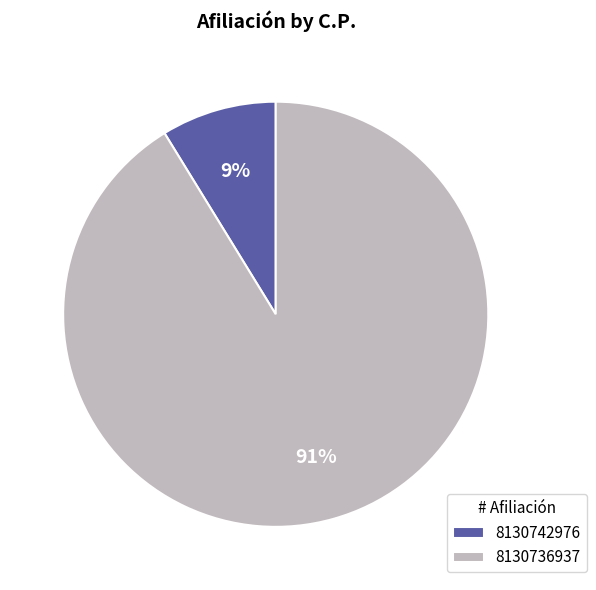

Which category has the biggest portion of the pie?

8130736937